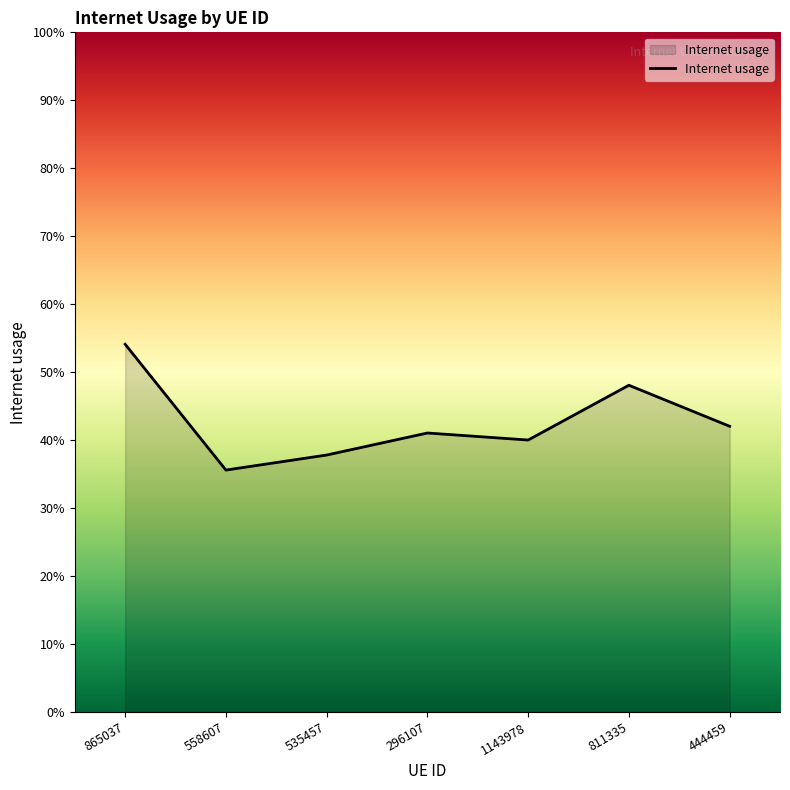

What is the value of the 3rd point from the left?

0.4